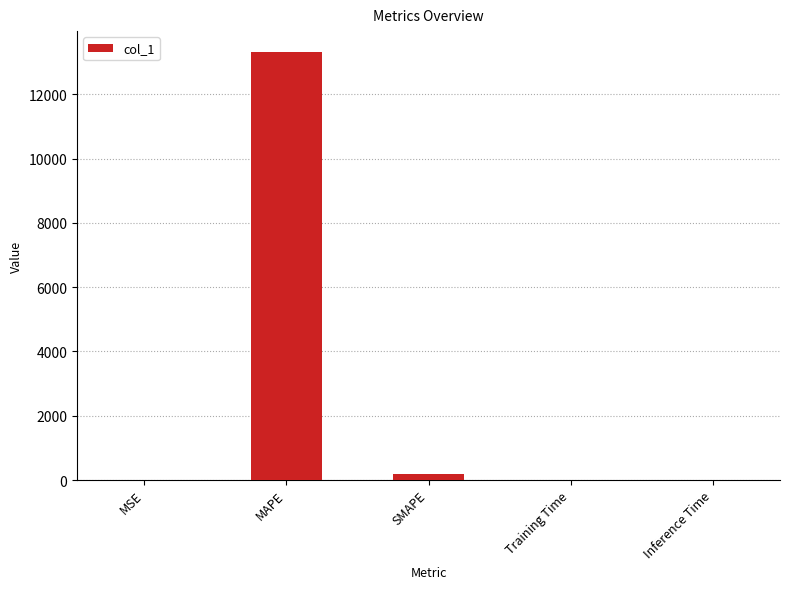

What is the sum of all values?

13498.2